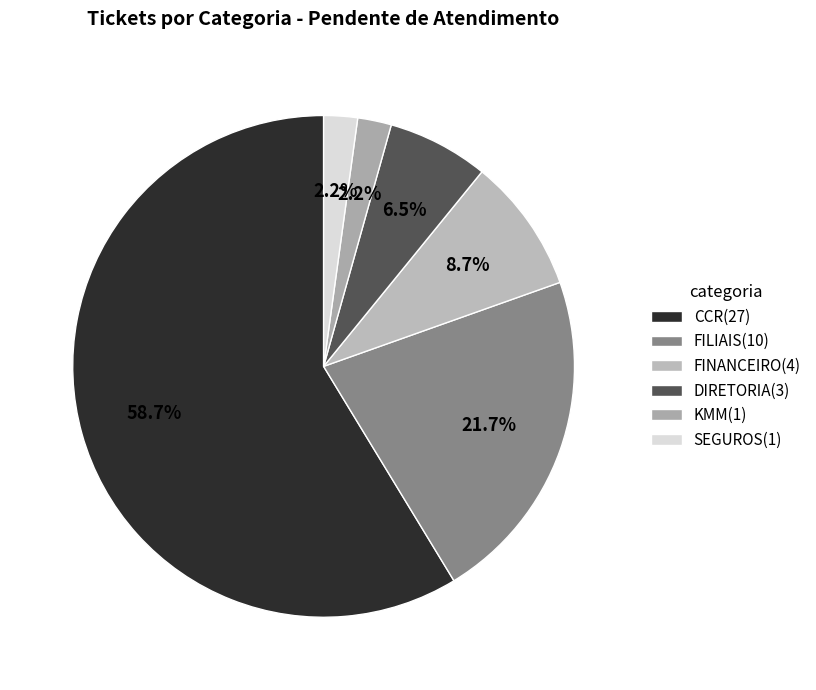

Count the number of slices in the pie.

6